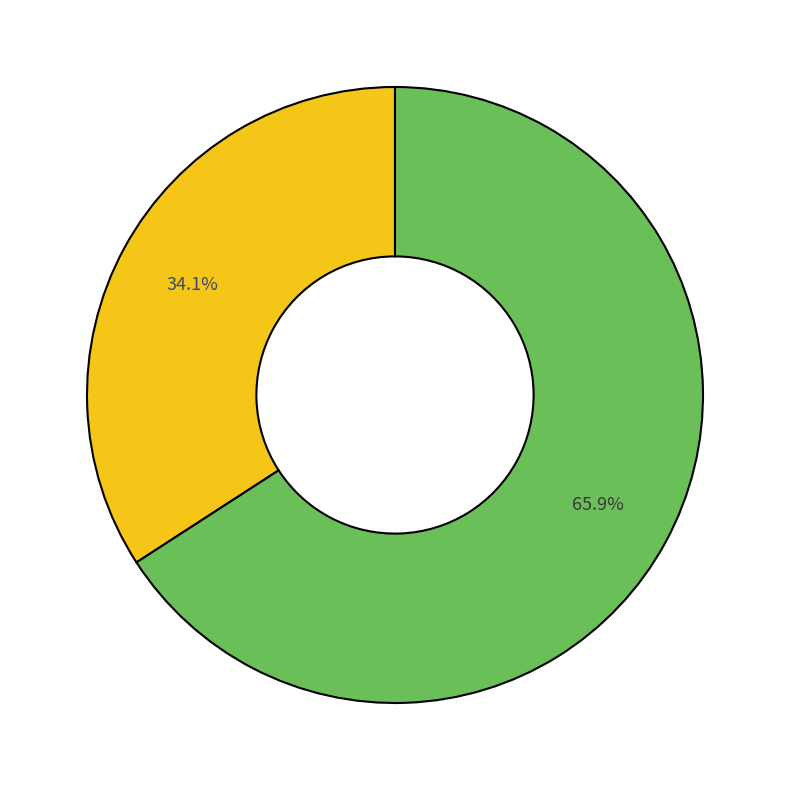

Is there a majority slice in this chart?

Yes